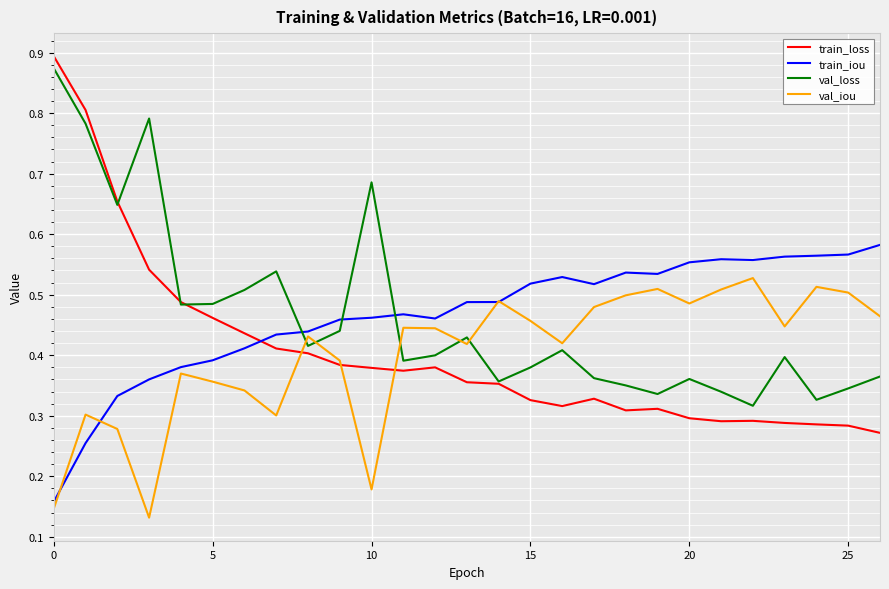

Which series has the largest range (max minus min)?

train_loss